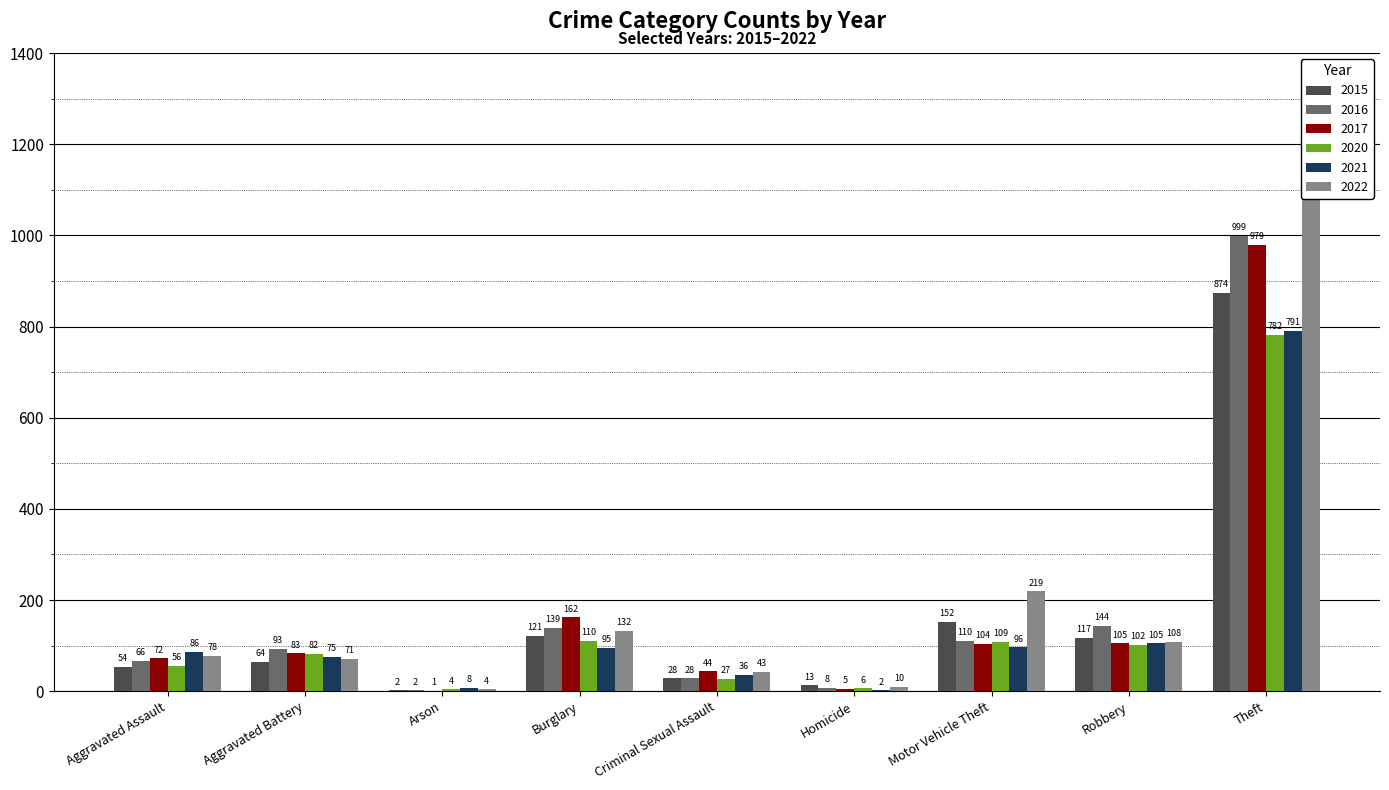

Reading left to right, extract all data points from this chart.

2015: 54	64	2	121	28	13	152	117	874
2016: 66	93	2	139	28	8	110	144	999
2017: 72	83	1	162	44	5	104	105	979
2020: 56	82	4	110	27	6	109	102	782
2021: 86	75	8	95	36	2	96	105	791
2022: 78	71	4	132	43	10	219	108	1235